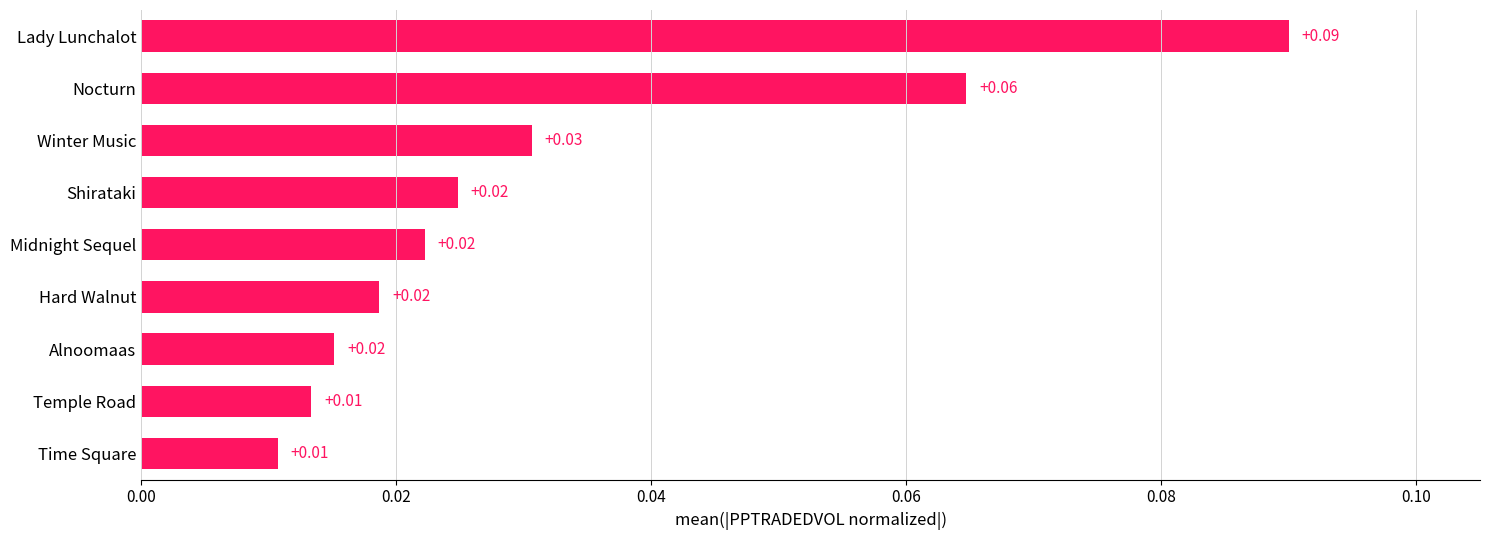

What is the label of the 7th bar from the top?

Alnoomaas